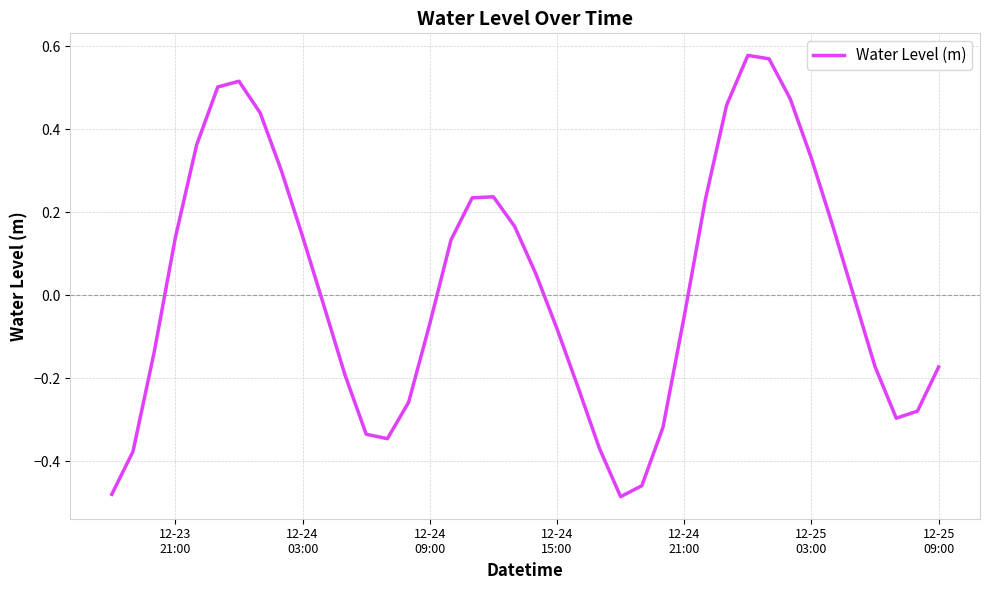

At which label does the data first exceed 0?

12-23
21:00